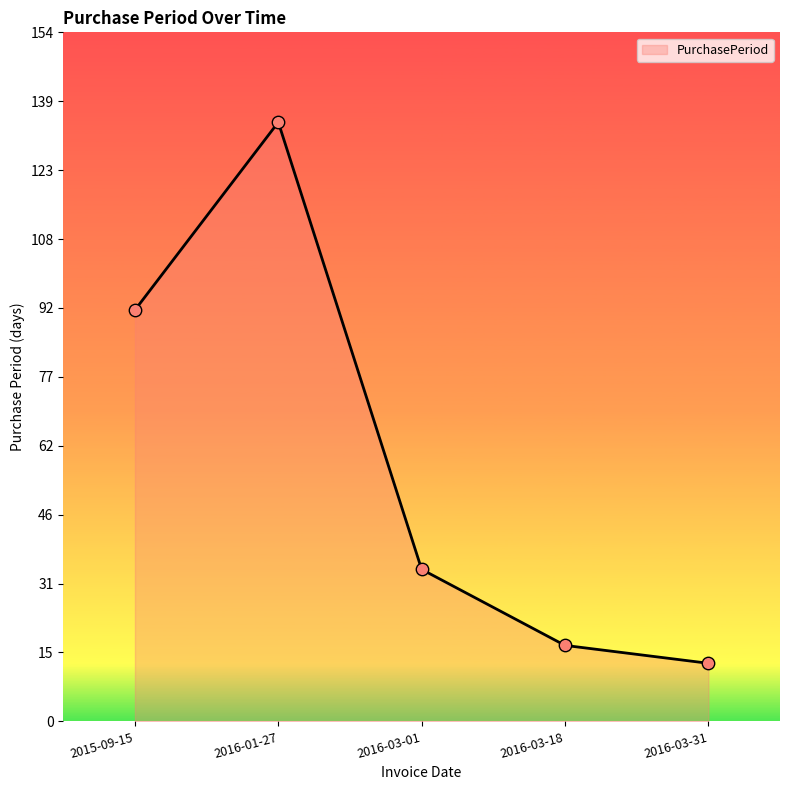

What is the ratio of the value at 2016-01-27 to the value at 2015-09-15?

1.5